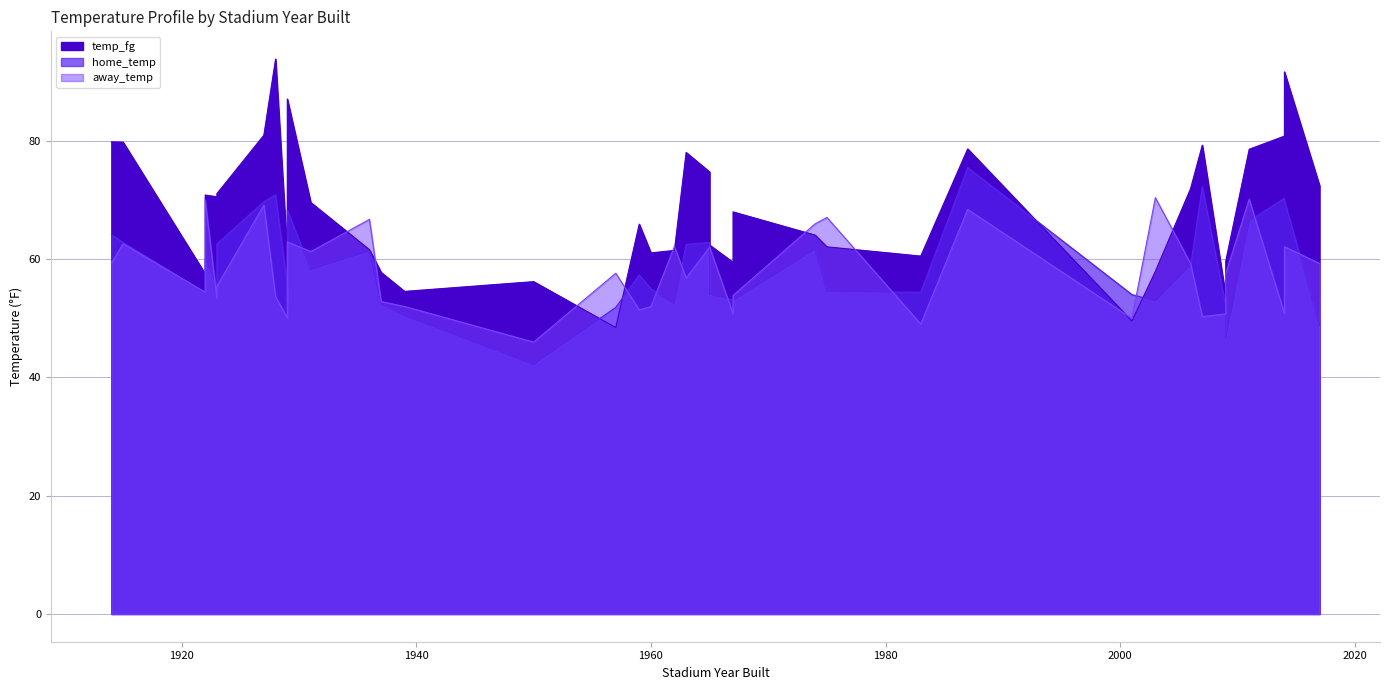

In away_temp, how many points are higher than both neighbors (excluding endpoints)?

14